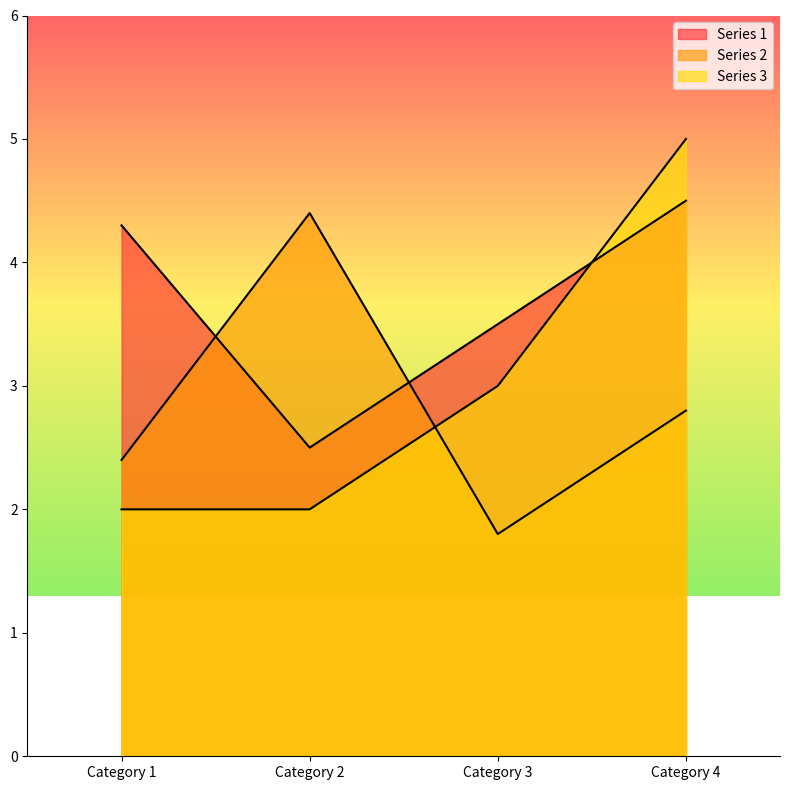

At how many categories does at least one series exceed 4?

3